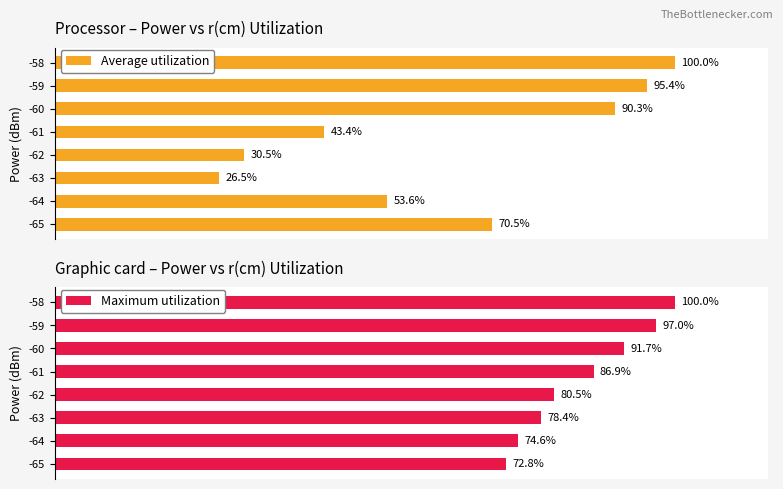

Rank the categories by Average utilization value from highest to lowest.

-58, -59, -60, -65, -64, -61, -62, -63